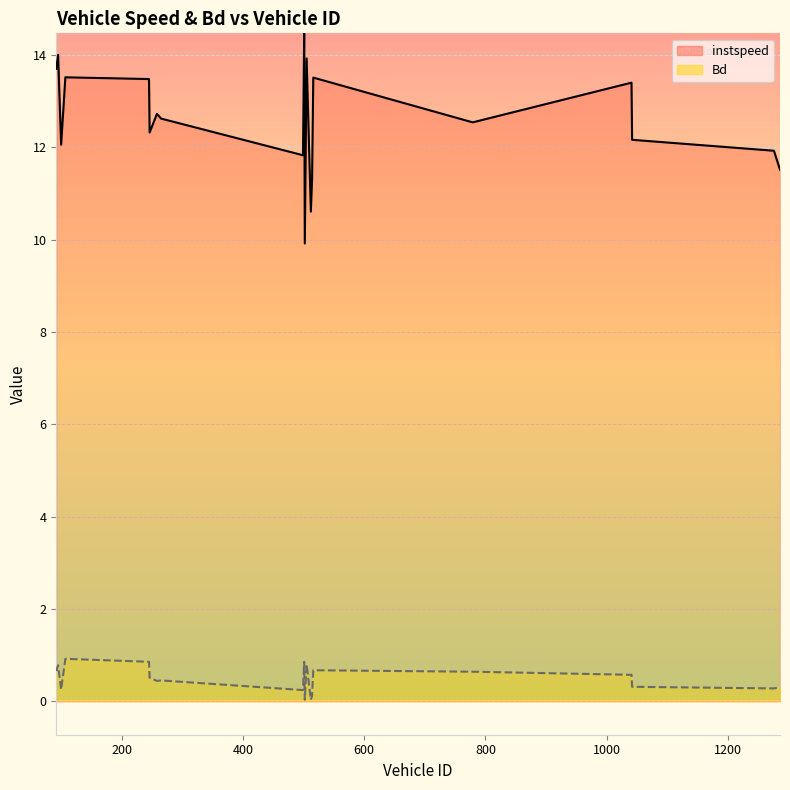

What is the difference between the second highest and second lowest values in the Bd series?

0.8